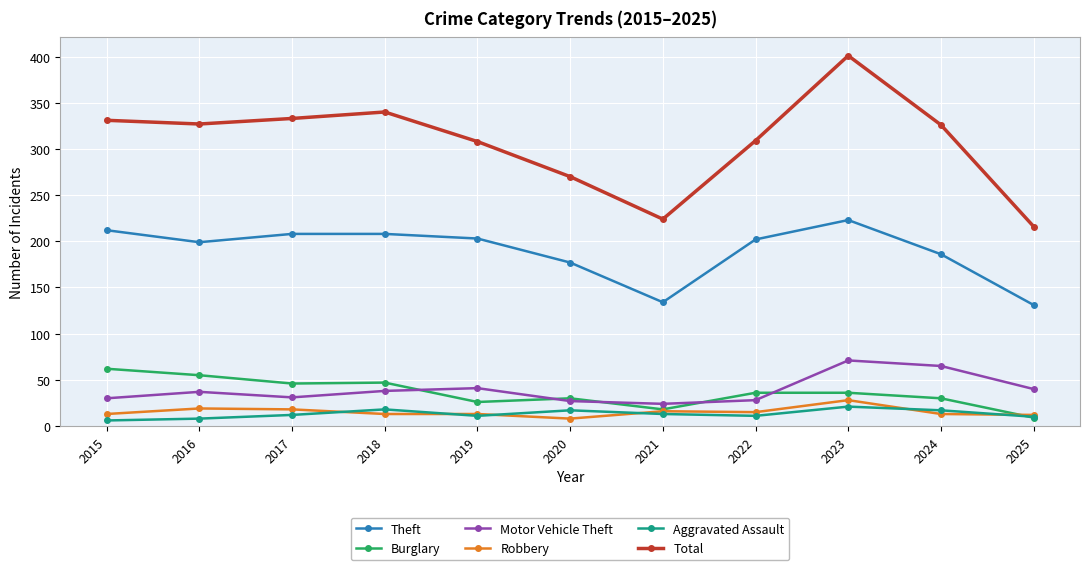

True or false: Motor Vehicle Theft and Theft intersect in this chart.

False